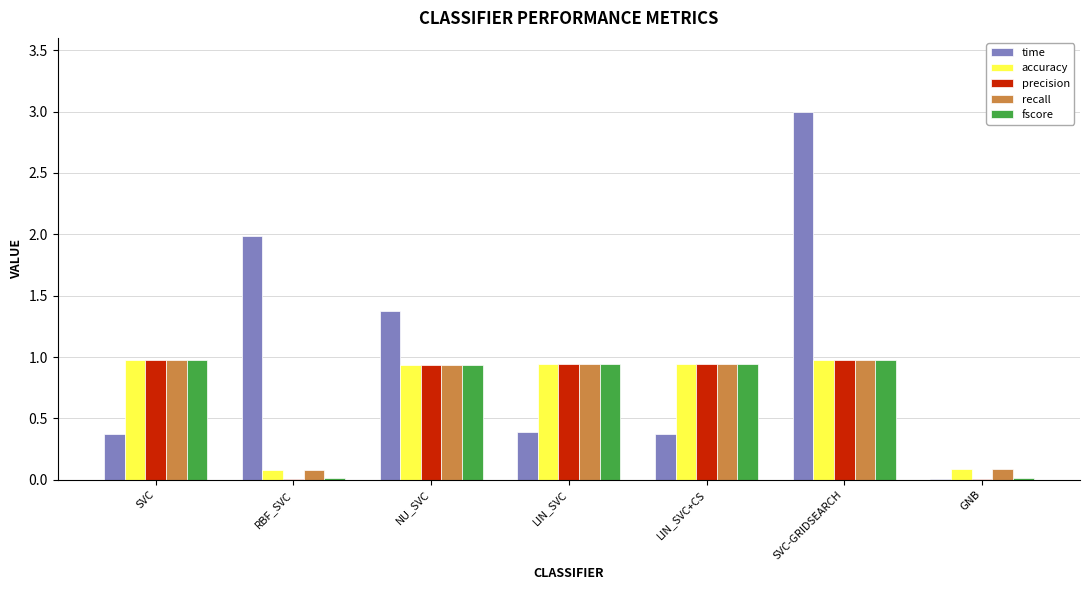

True or false: accuracy has a value of 0.9 at LIN_SVC.

True